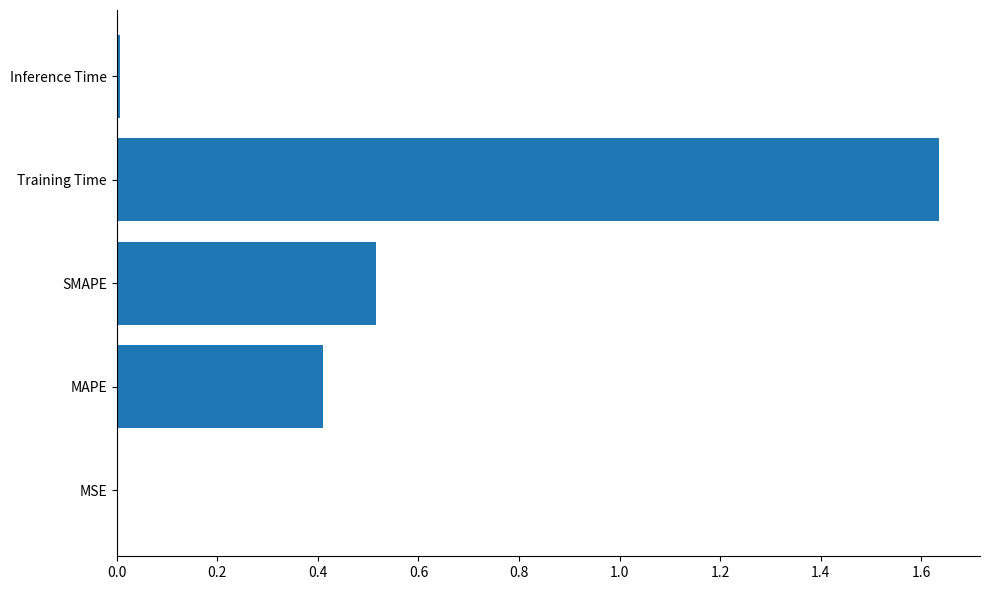

At which category does the chart reach its peak across all series?

Training Time